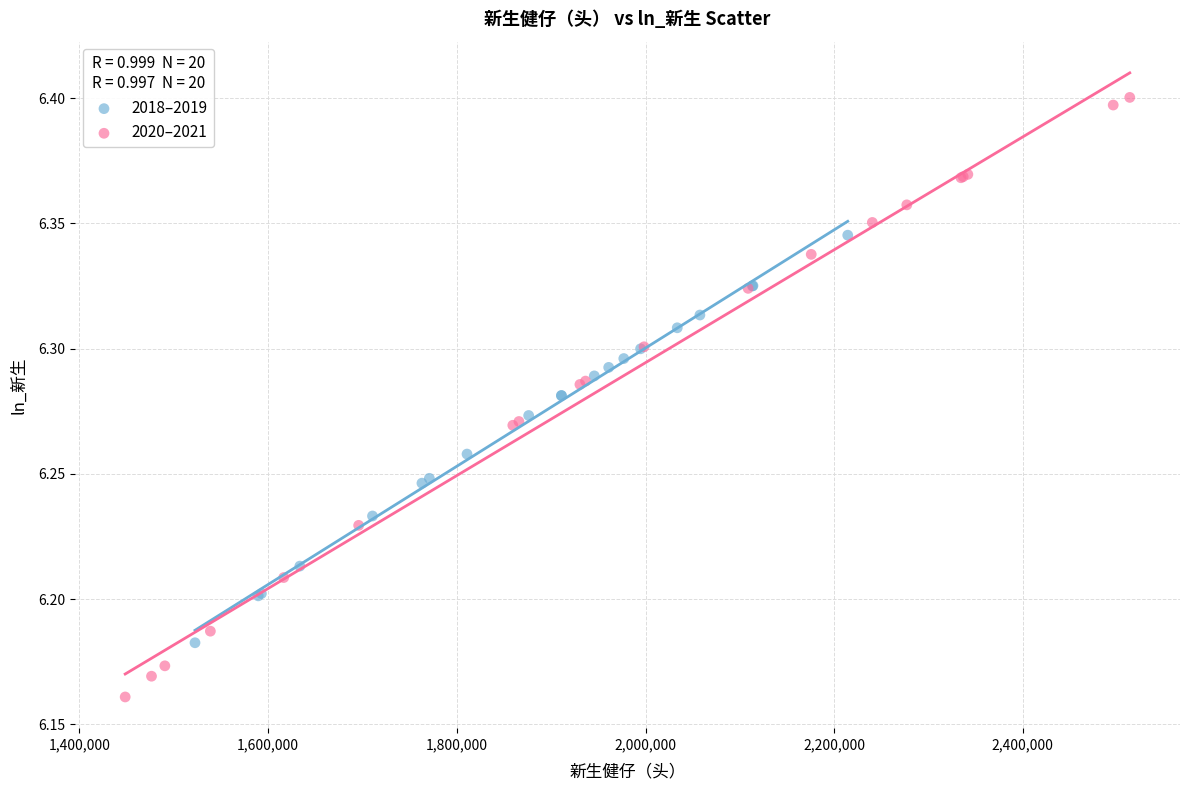

Which series reaches the minimum Y coordinate?

2020–2021